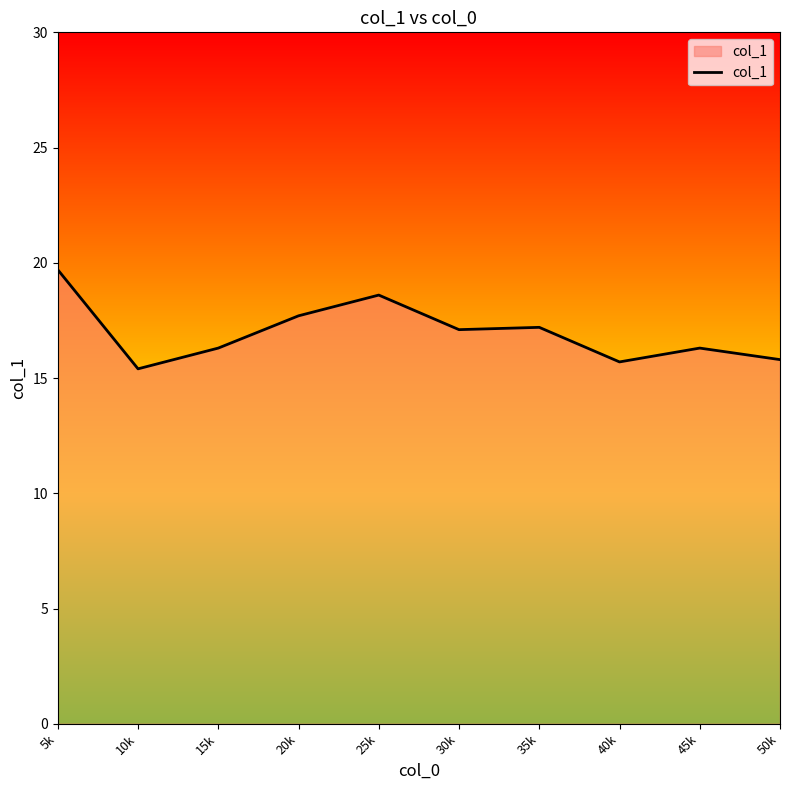

Approximately how many times larger is the value at 45k compared to 5k?

0.8